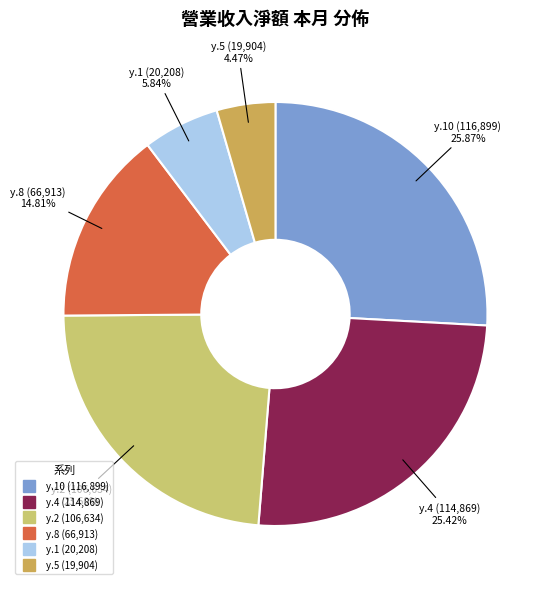

Is there a majority slice in this chart?

No